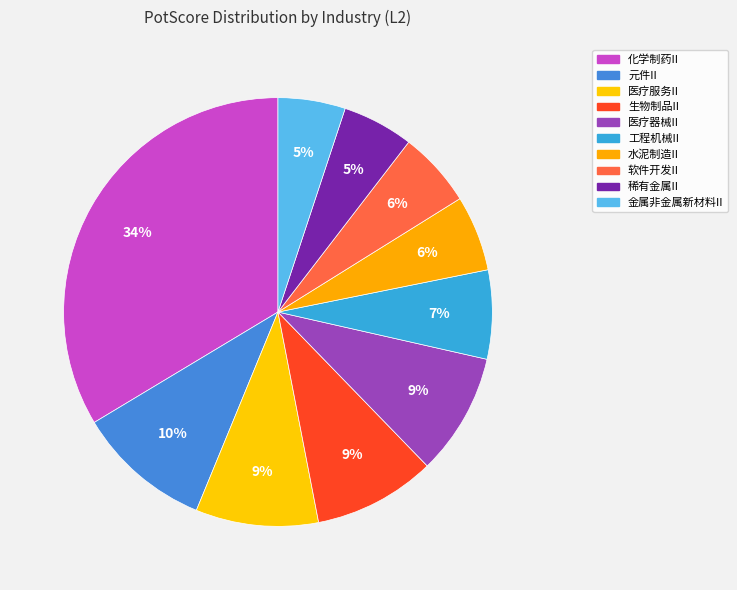

True or false: 金属非金属新材料II accounts for 5% of the total.

True